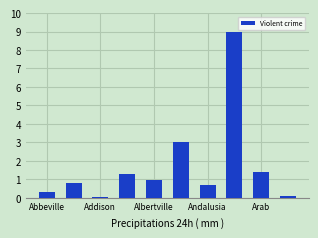

What is the greatest value displayed?

9.0